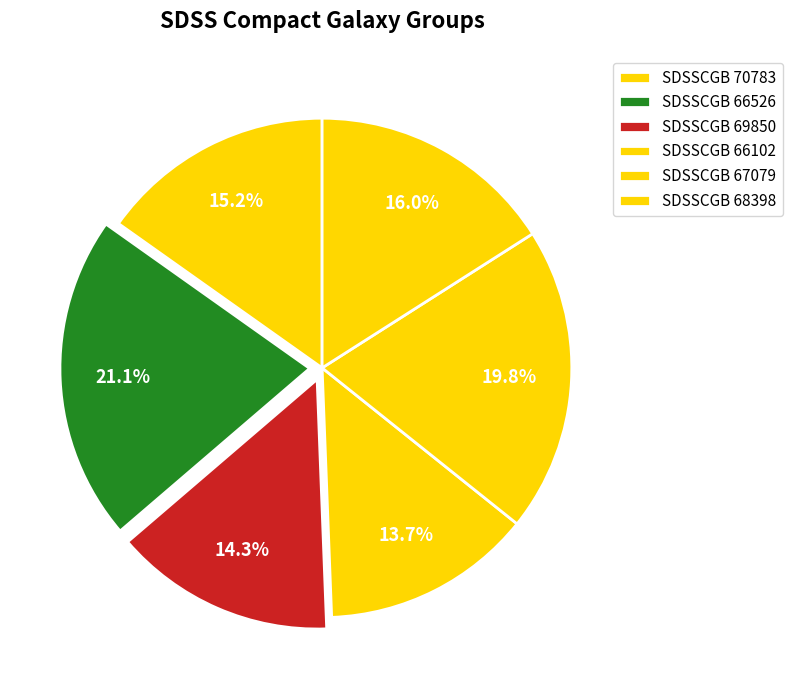

Is SDSSCGB 69850 the majority of the pie?

No